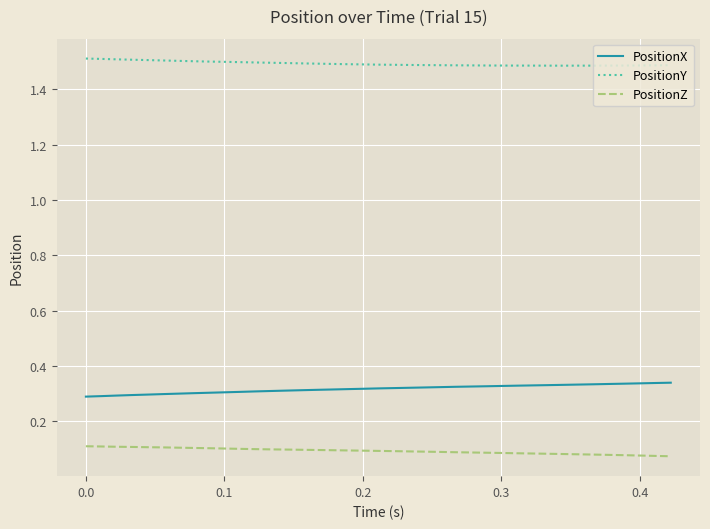

What is the highest value of the PositionY series?

1.5